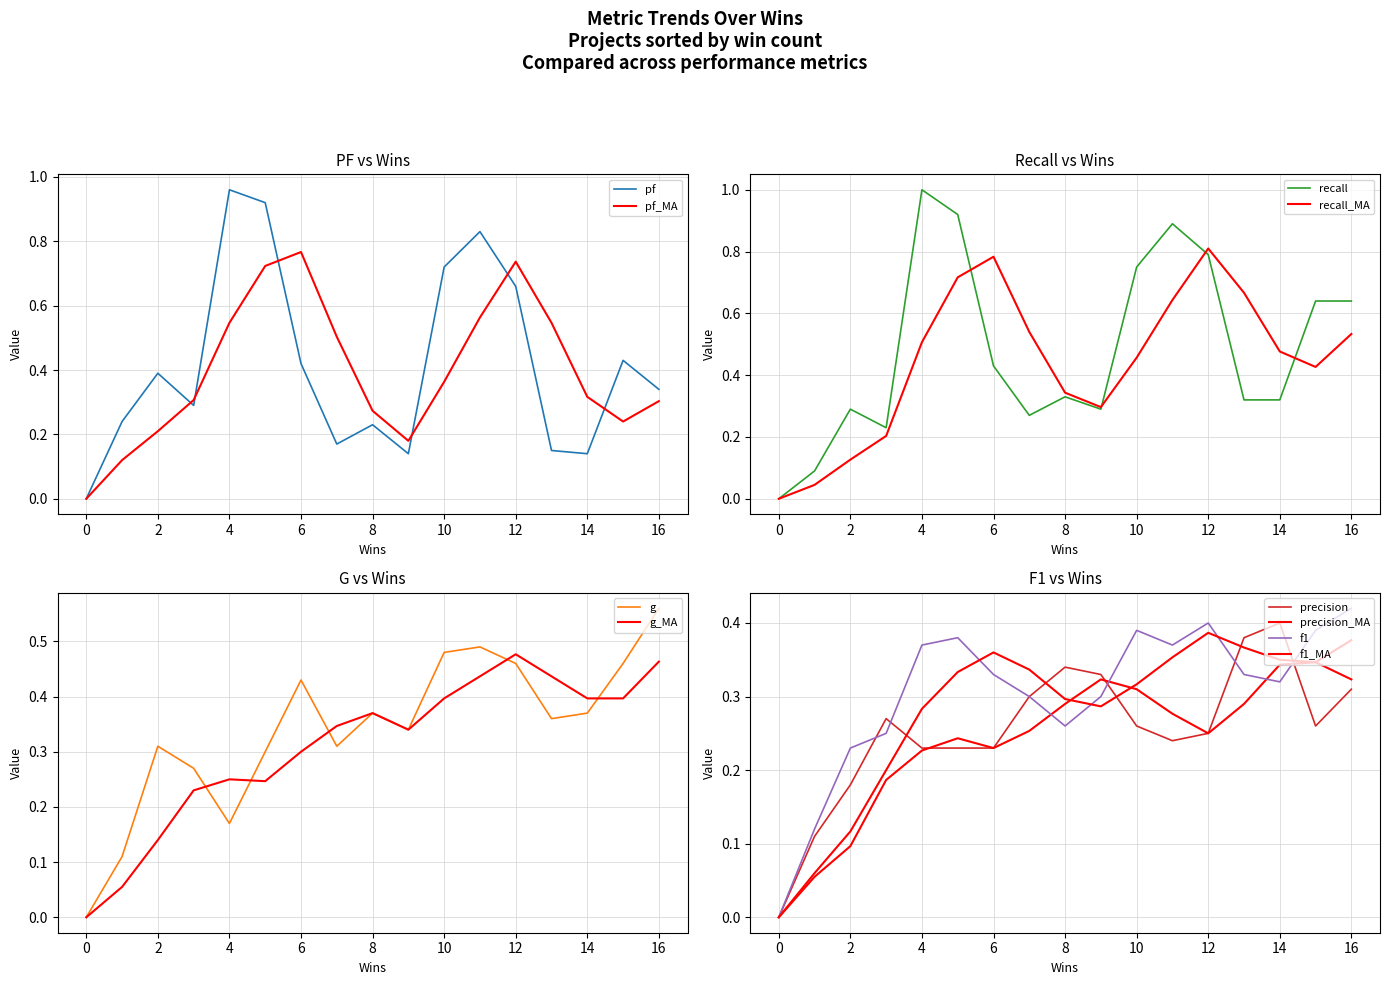

What is the difference between the maximum and minimum values in the g series?

0.6